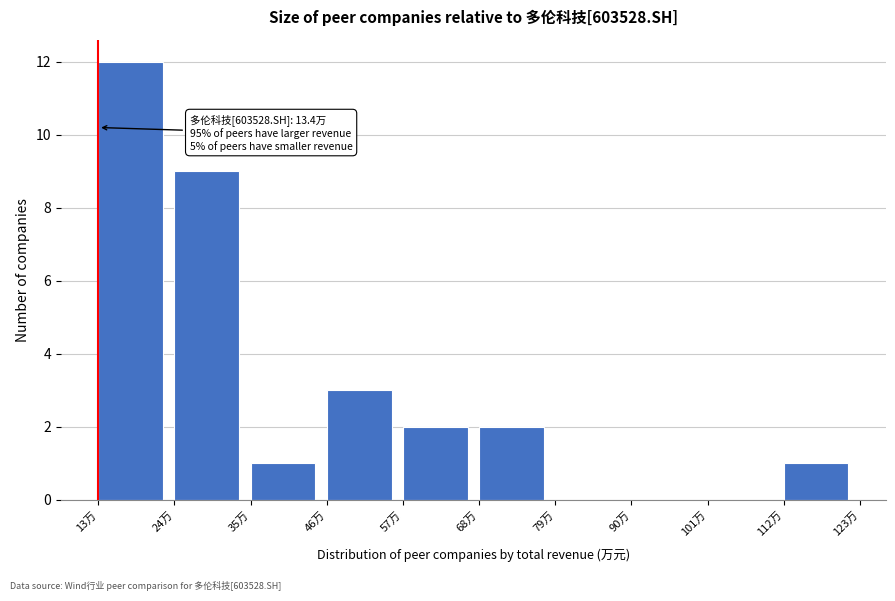

Reading right to left, list all the values displayed in this chart.

112万=1	101万=0	90万=0	79万=0	68万=2	57万=2	46万=3	35万=1	24万=9	13万=12